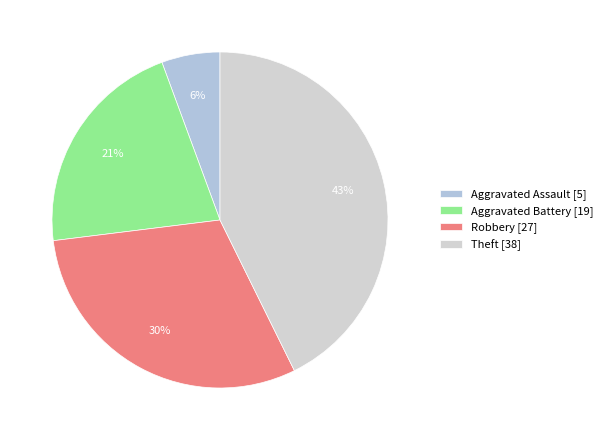

Does any single category account for the majority?

No